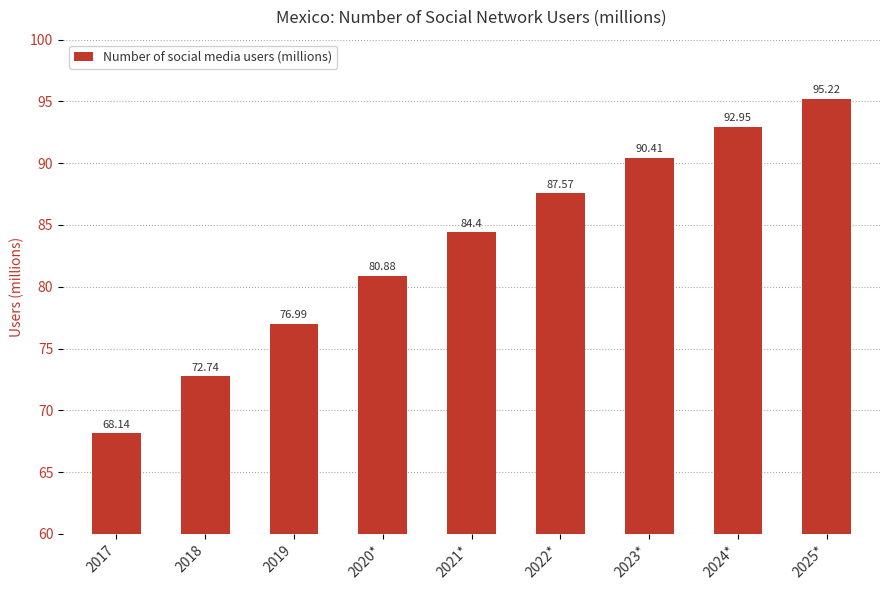

What is the label of the 7th bar from the right?

2019